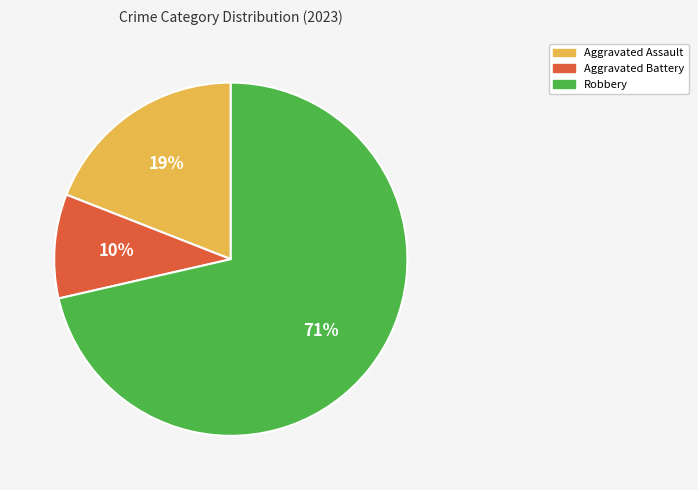

To the nearest percent, what is the average slice percentage?

33%